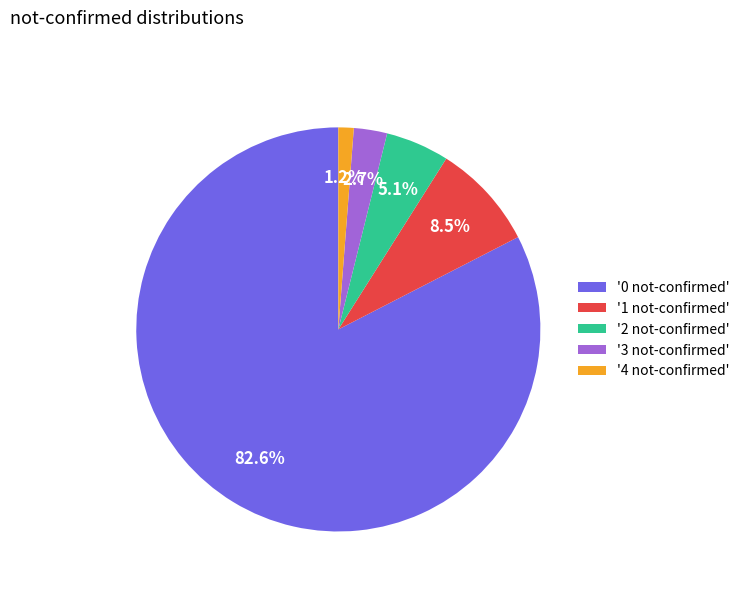

To the nearest percent, what is the average slice percentage?

20%